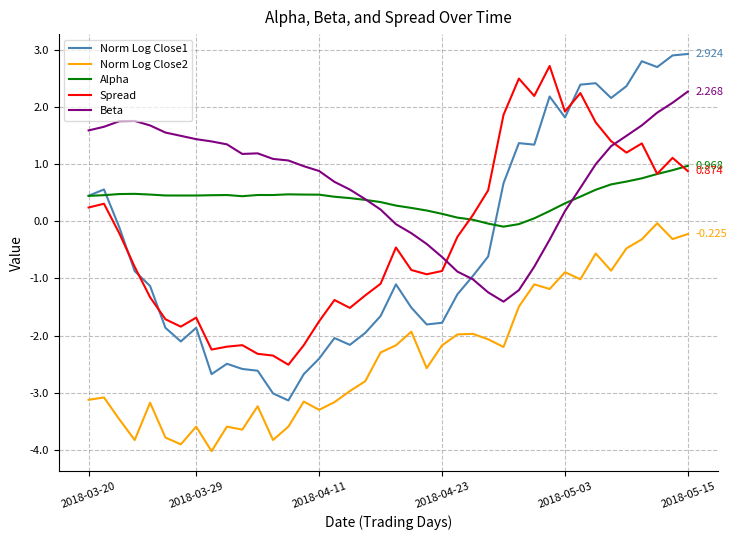

True or false: Spread and Norm Log Close2 cross at least once.

False